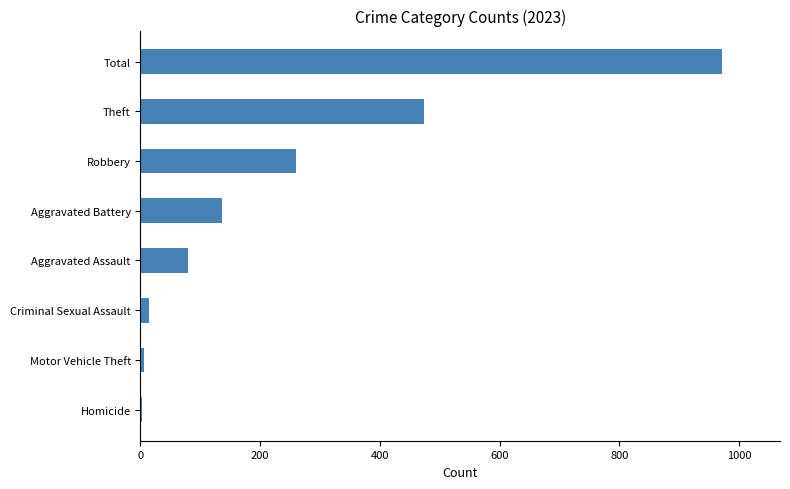

The value at Robbery is 114. True or false?

False